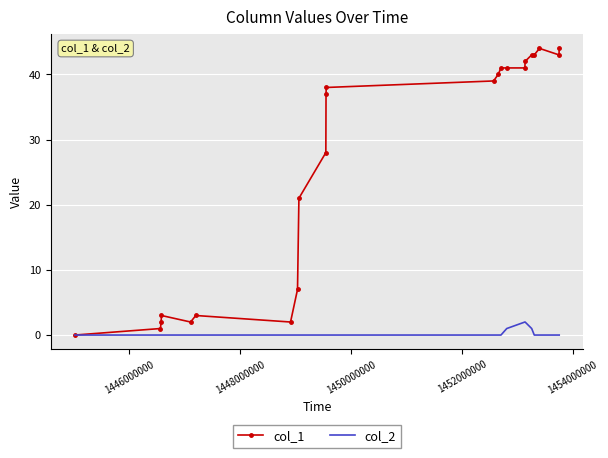

Which series has the largest total across all categories?

col_1